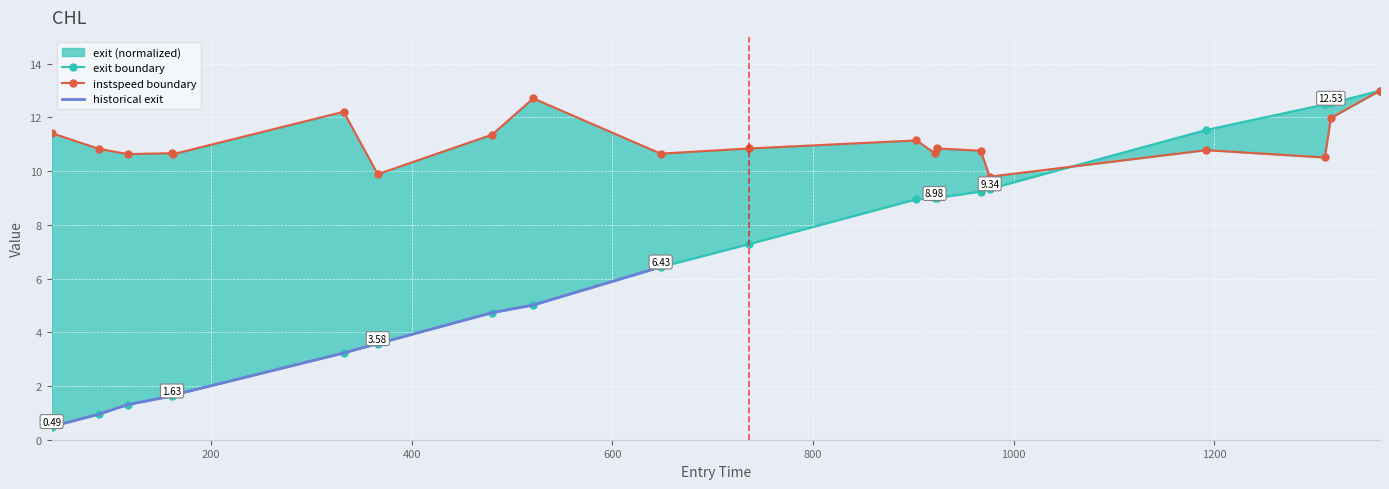

At 921, list the series in order from smallest to largest.

exit, instspeed